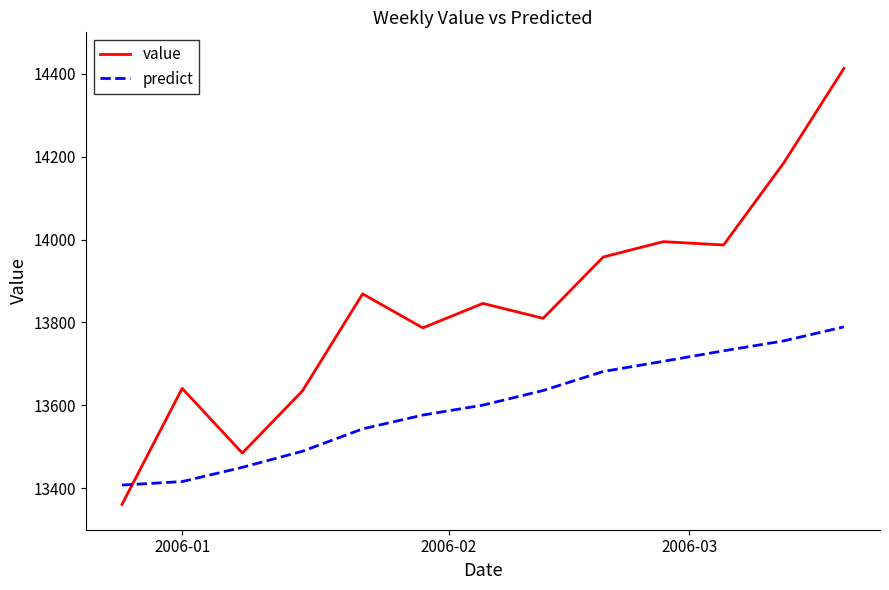

Which series has the largest range (max minus min)?

value